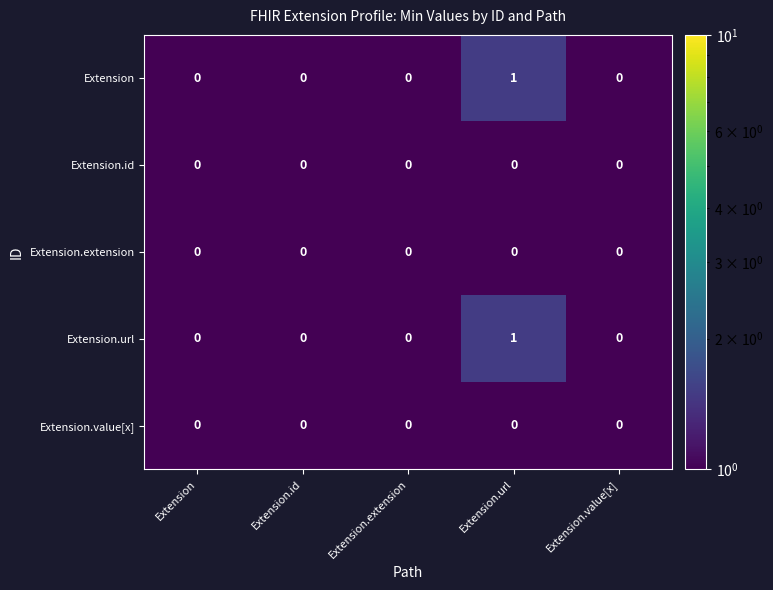

At which category is the sum across all series the highest?

Extension.url